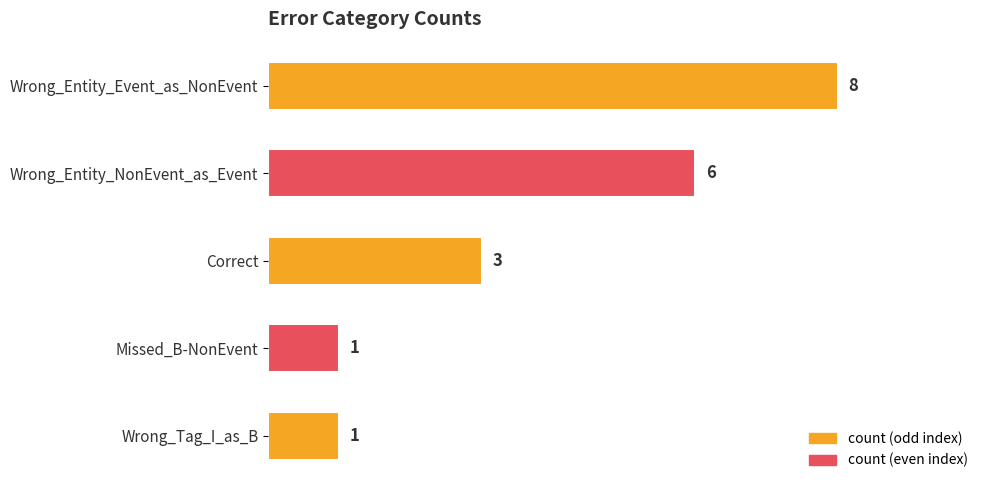

Are the bars grouped side by side (vs. stacked)?

No